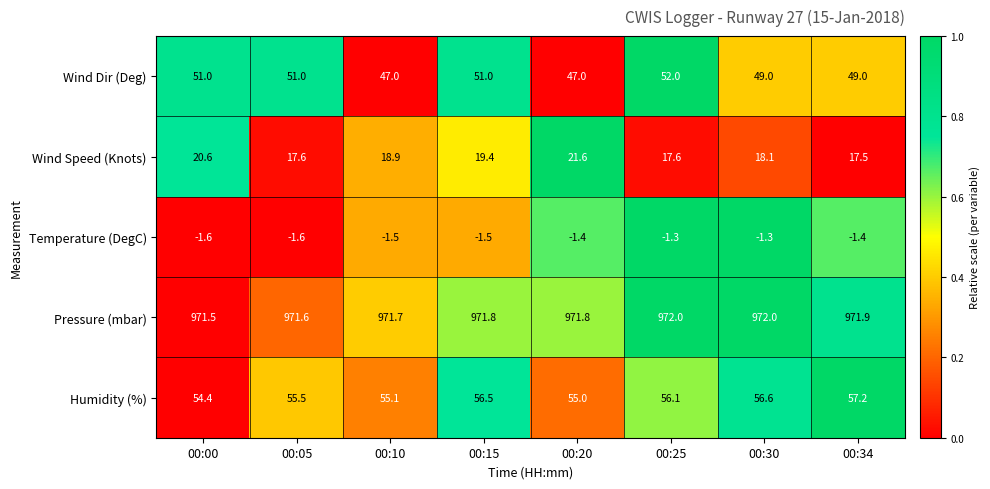

How many Pressure (mbar) values are between 971 and 972?

8